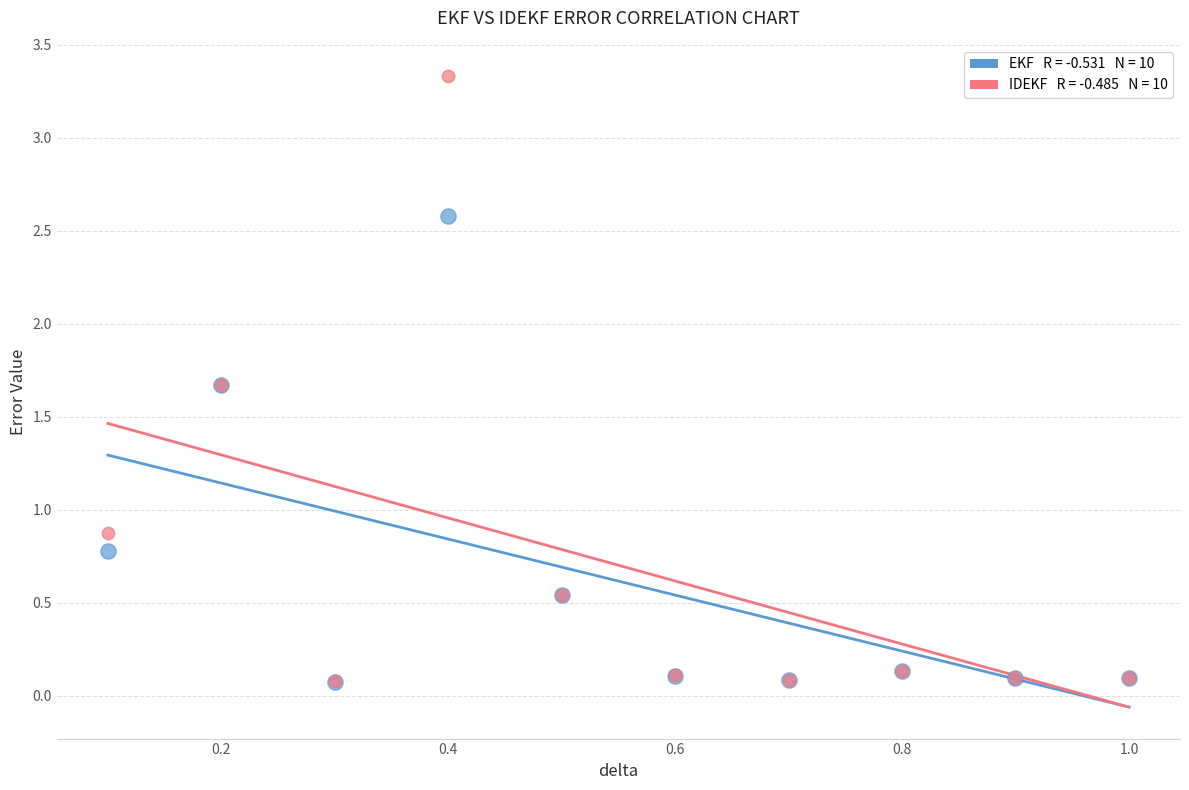

Across all series, what Y value is closest to 1?

0.9